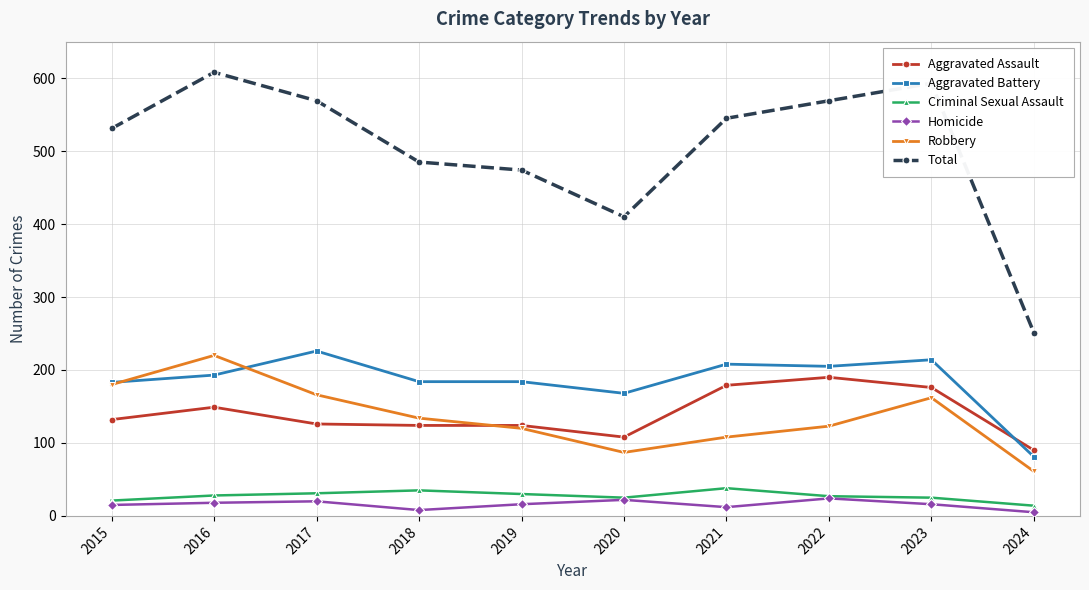

The Robbery series shows 186 at 2018. True or false?

False